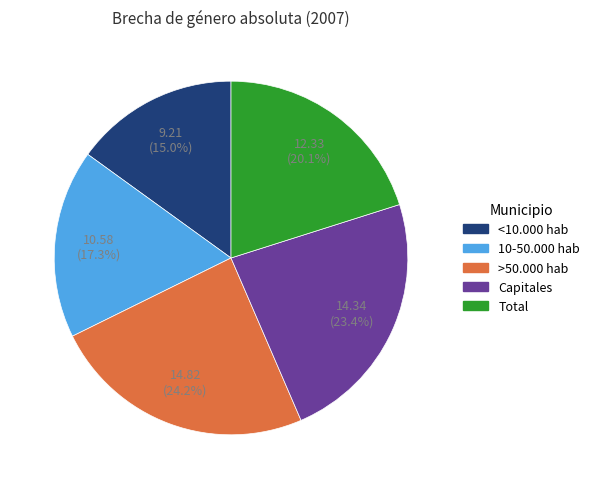

How many slices are in this pie chart?

5